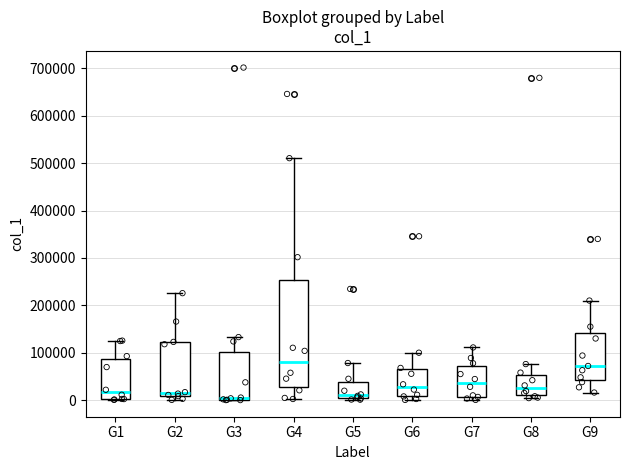

Which box is the tallest, from its lower edge to its upper edge?

G4